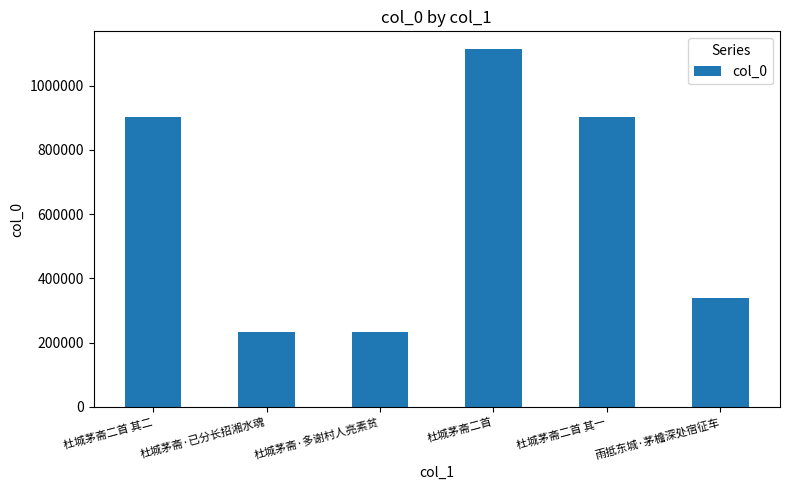

Are the bars grouped side by side (vs. stacked)?

No